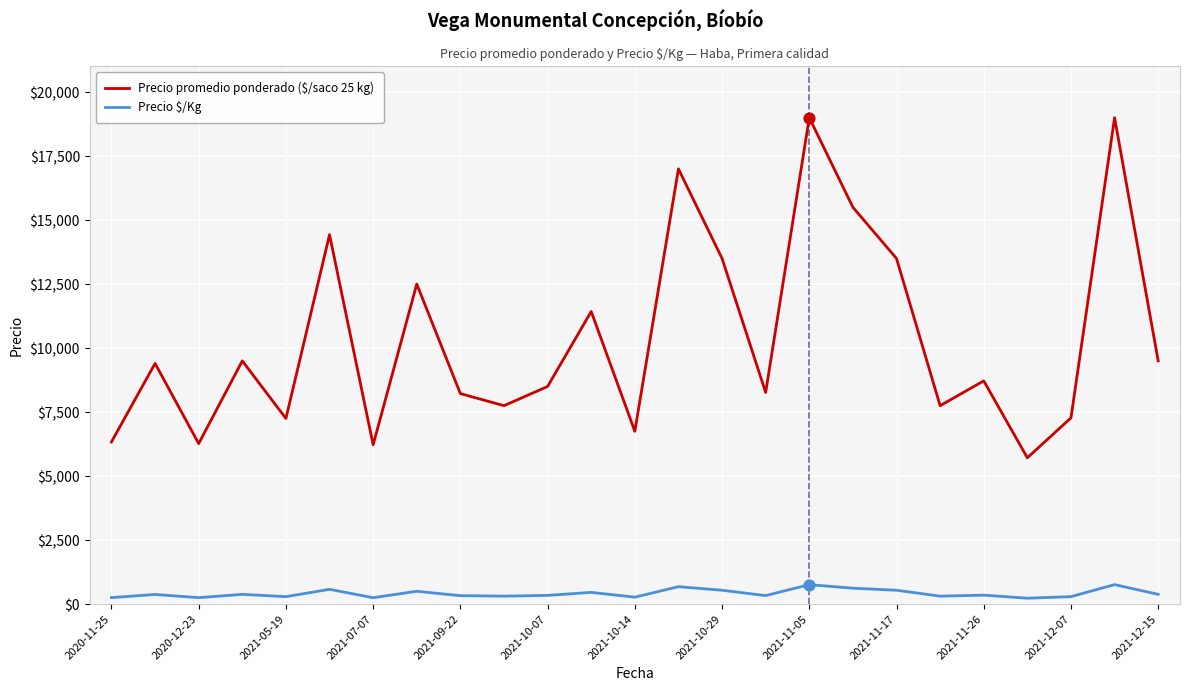

Which series has the largest range (max minus min)?

Precio promedio ponderado ($/saco 25 kg)